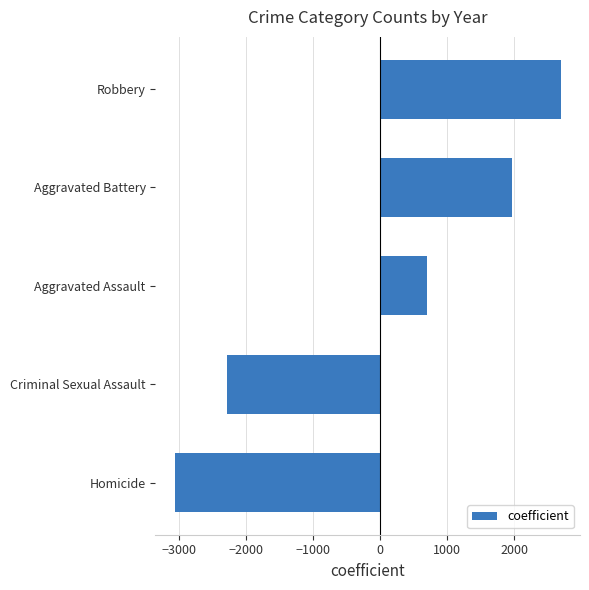

What is the difference between the second highest and minimum values?

5027.0